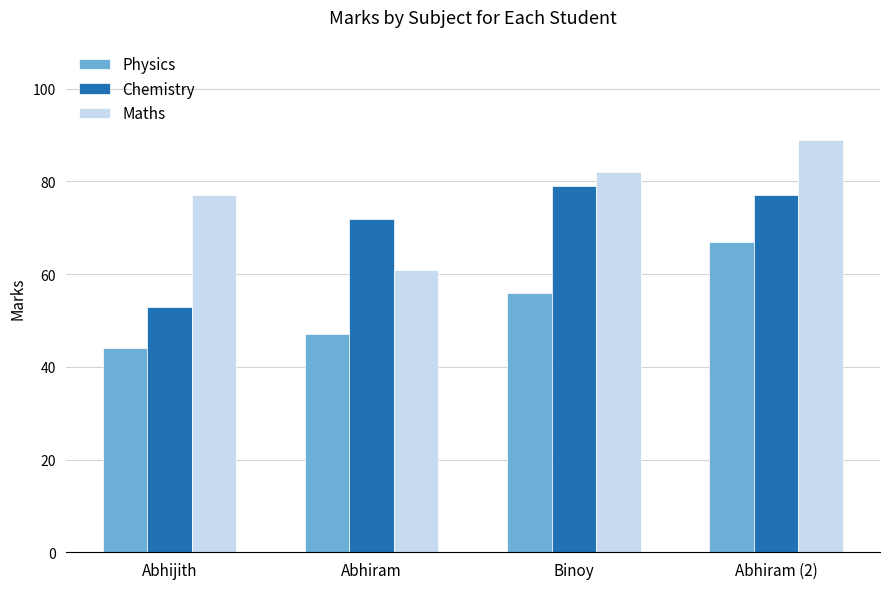

Is the value of Maths at Abhijith greater than the value of Chemistry at Abhijith?

Yes